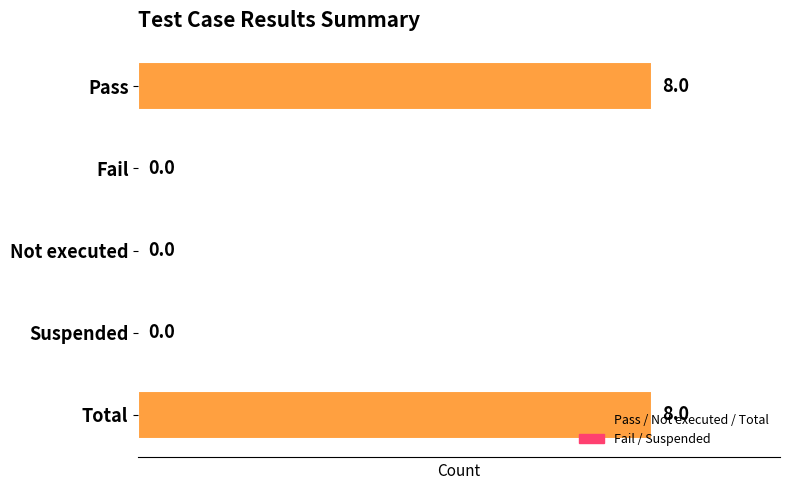

How many values exceed 0?

2